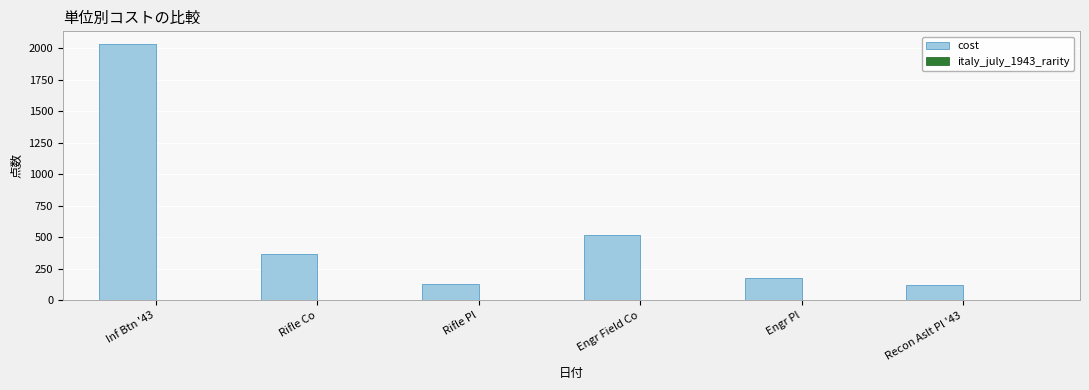

How many bars are there in total?

6